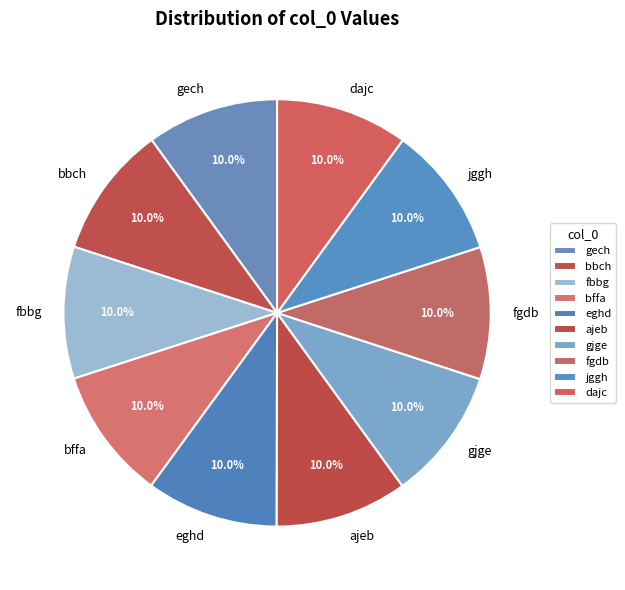

Count the number of slices in the pie.

10